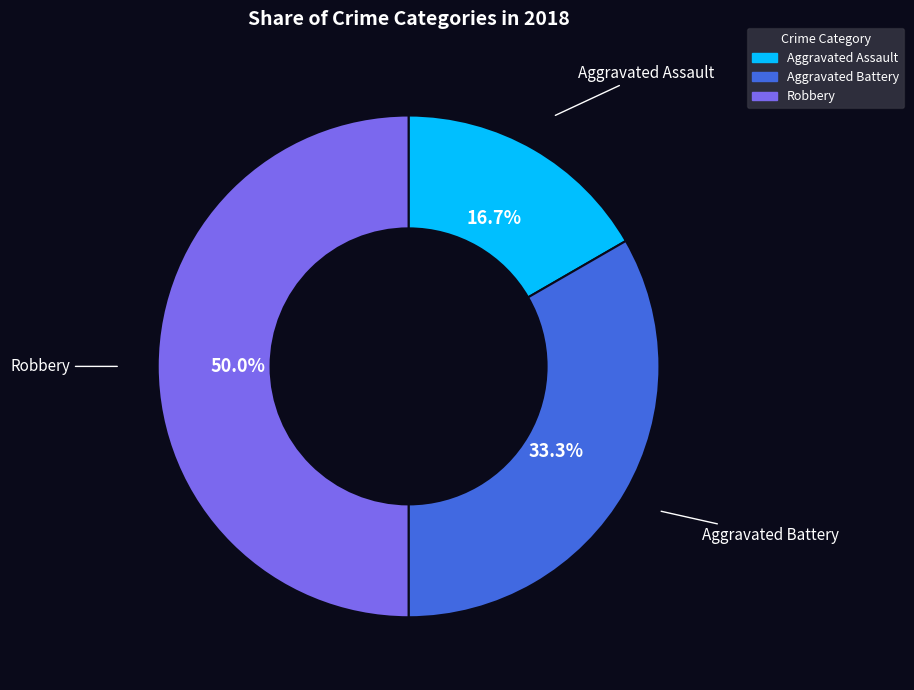

Which category has the biggest portion of the pie?

Robbery